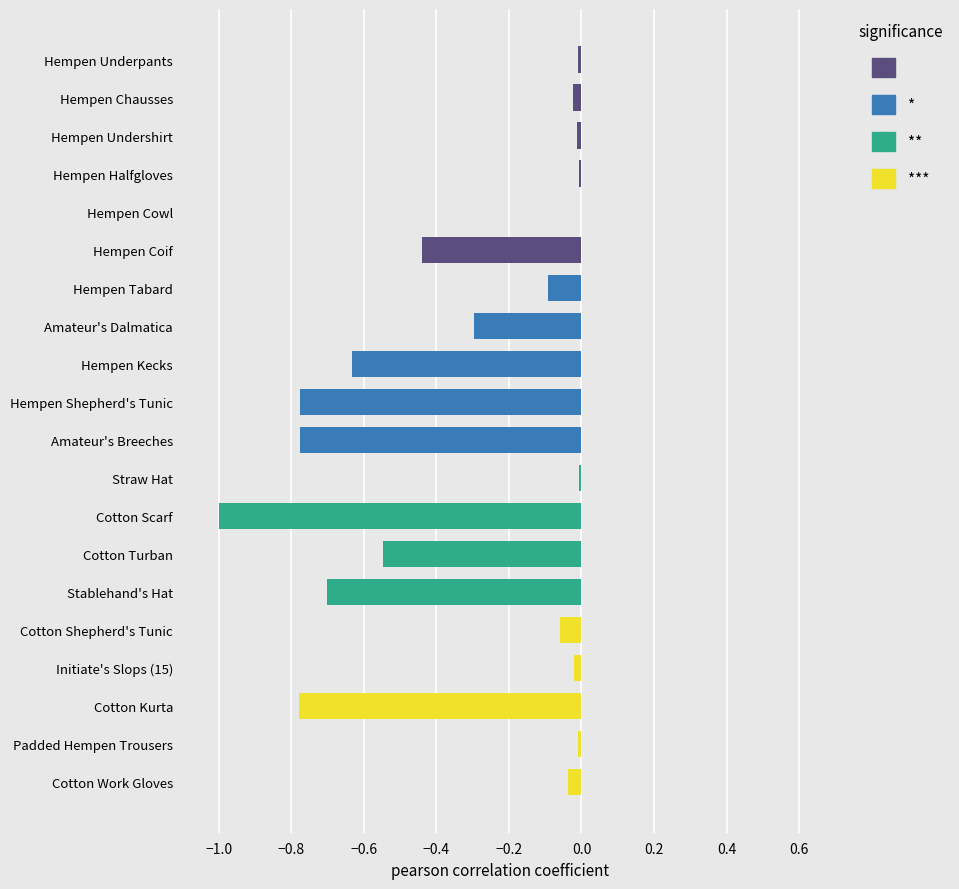

How many series are shown in this chart?

1